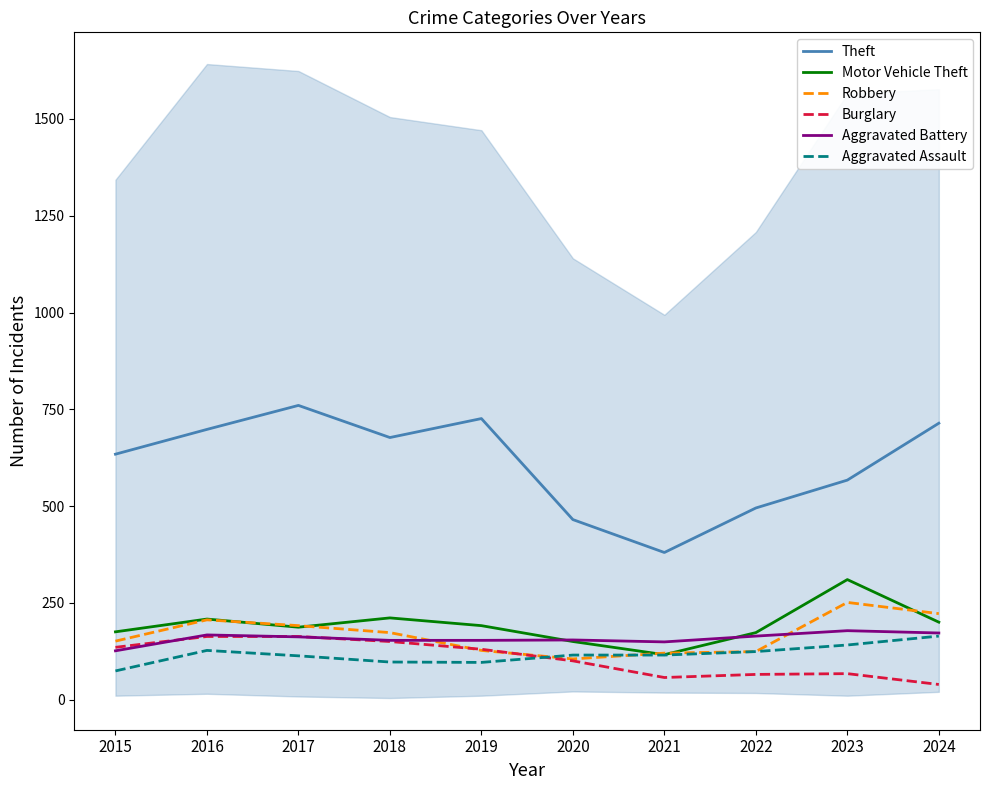

How many values in the Motor Vehicle Theft series are below 191?

5